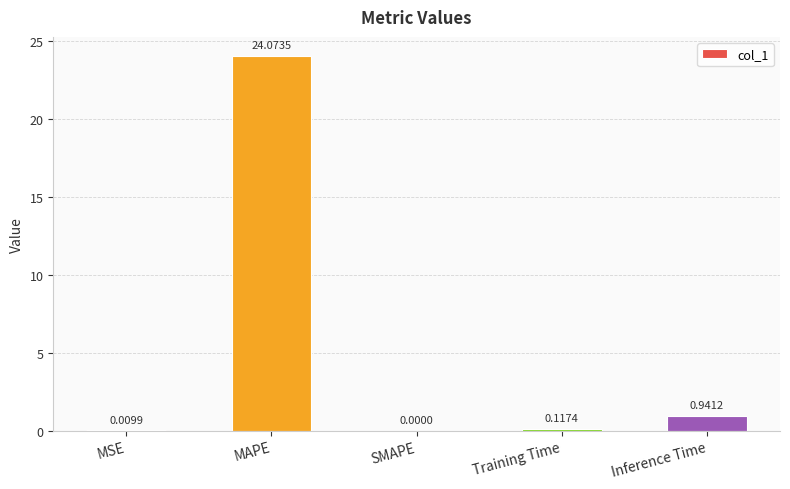

Where is the data nearest to the value 12?

Inference Time